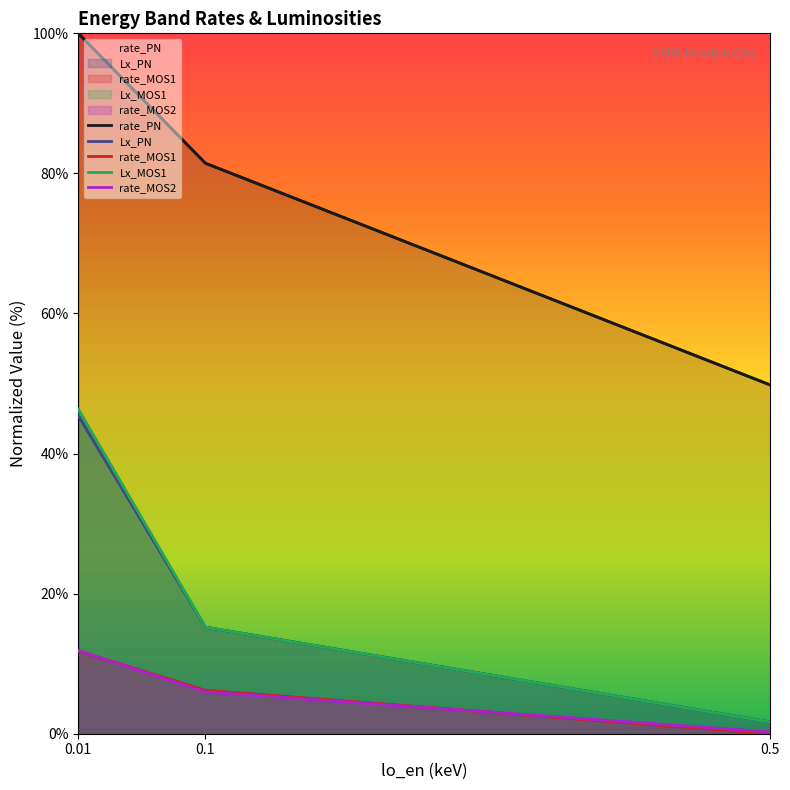

What are all the series names shown in the legend?

rate_PN, Lx_PN, rate_MOS1, Lx_MOS1, rate_MOS2